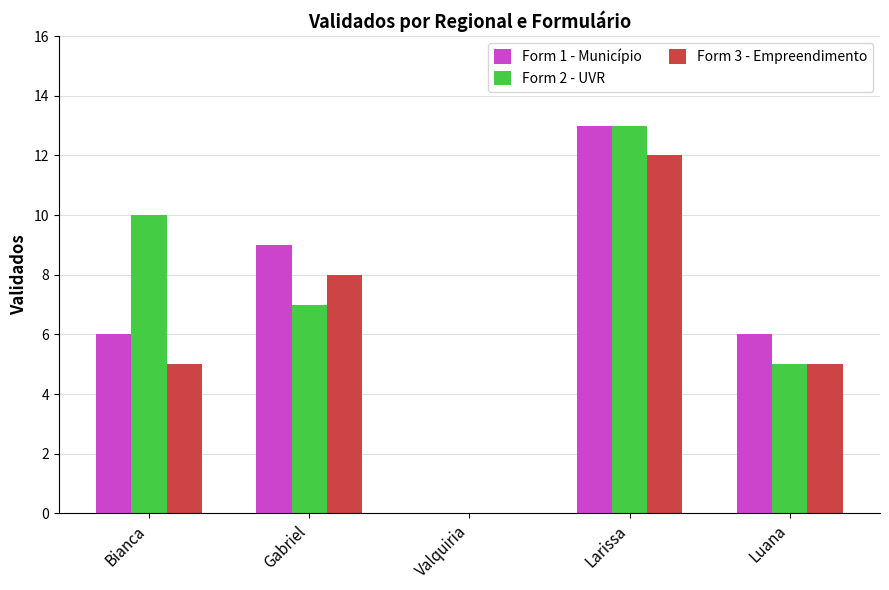

What is the maximum value shown in the chart?

13